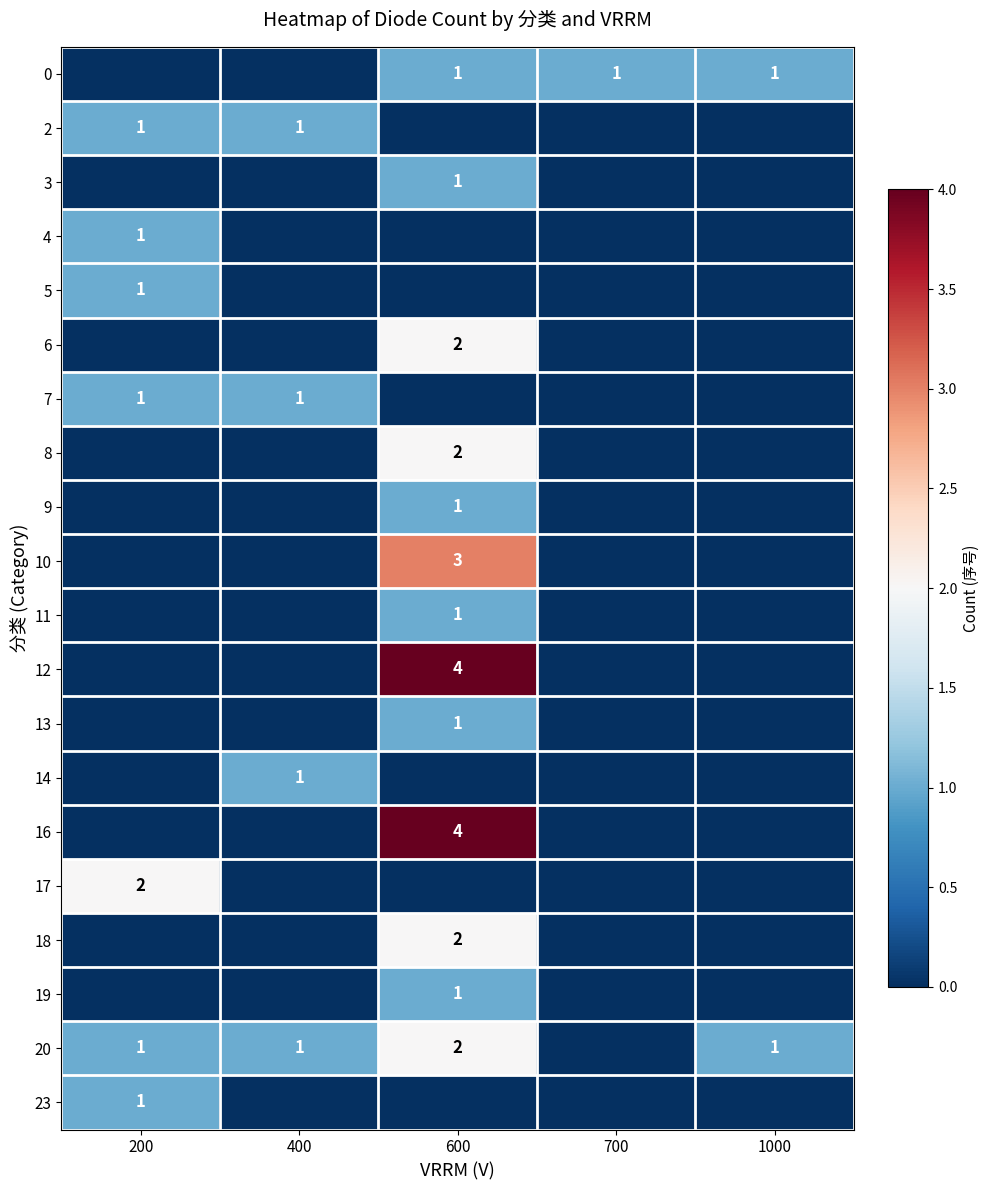

The 6 series shows 1 at 600. True or false?

False